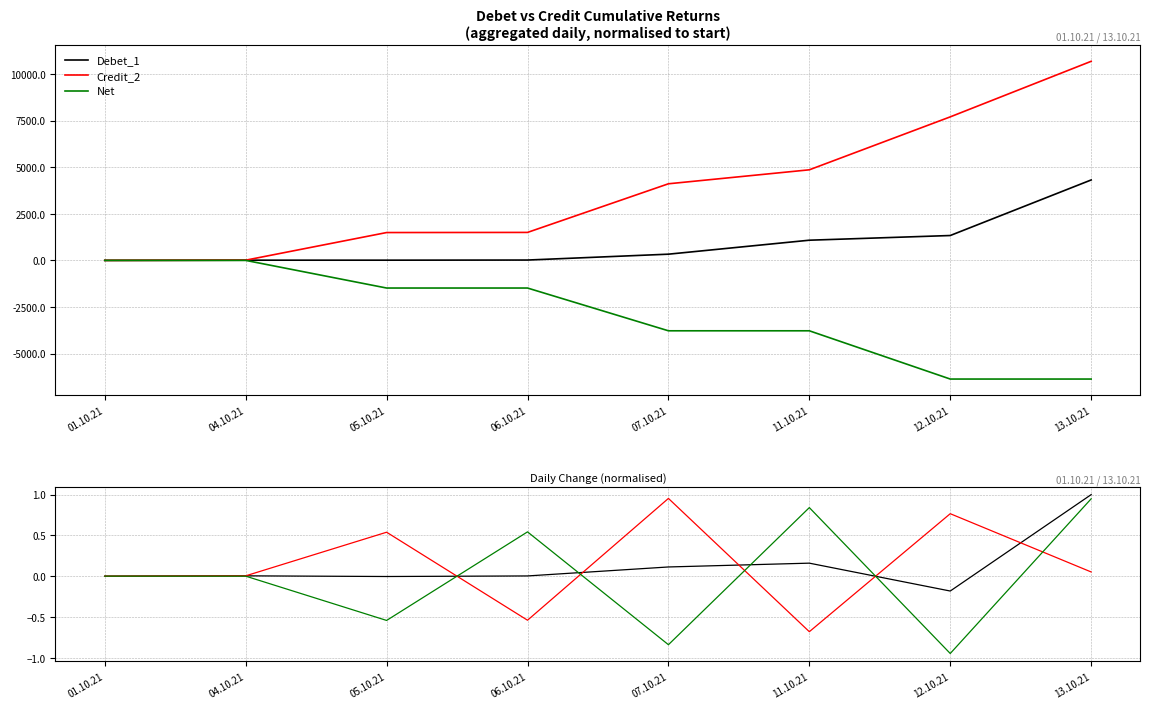

What is the lowest value of the Debet_1 series?

-0.2